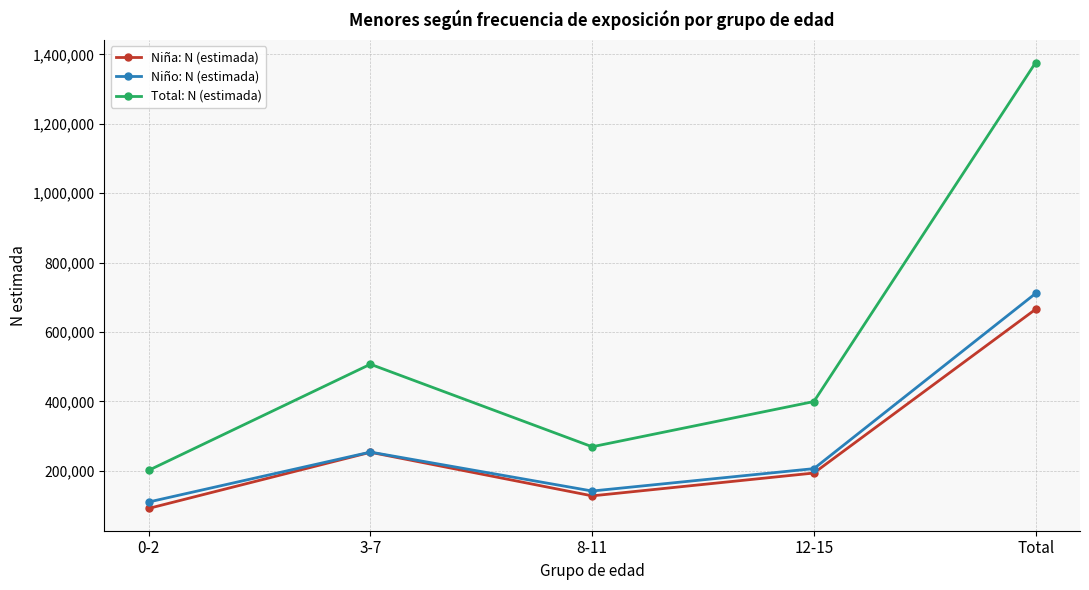

Which category has the lowest value across all series?

0-2